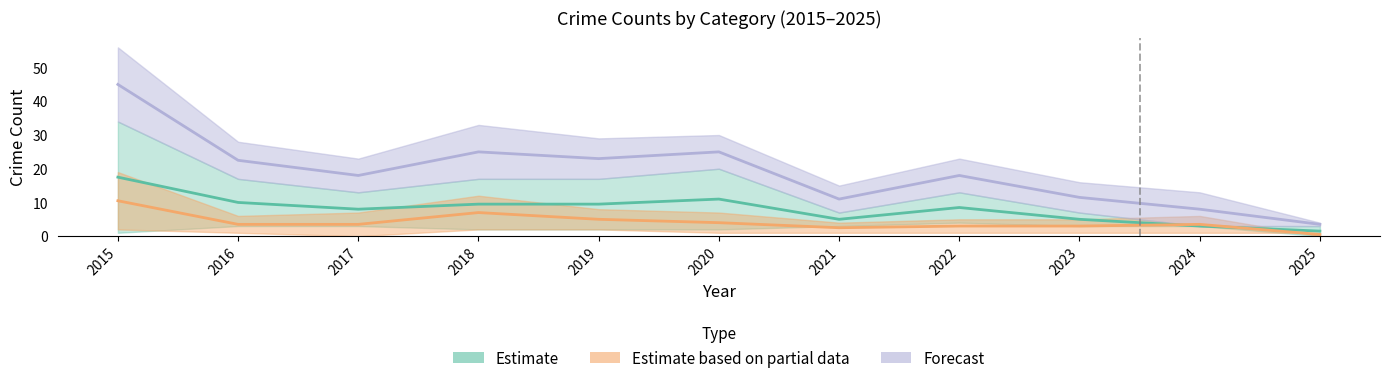

True or false: Estimate and Forecast cross at least once.

False